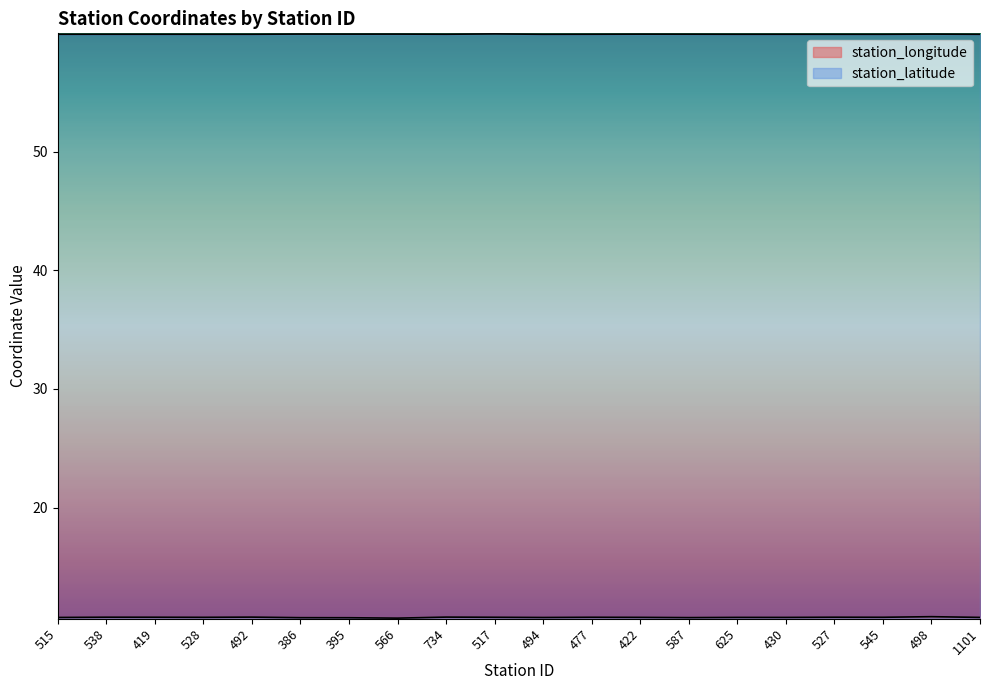

True or false: station_latitude and station_longitude cross at least once.

False